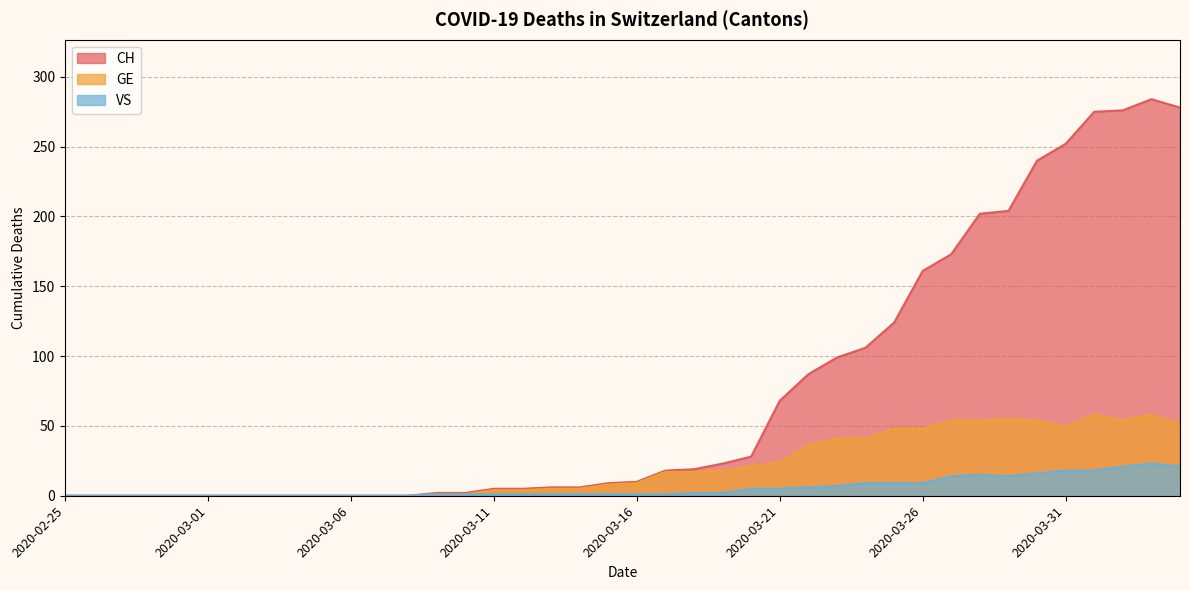

Reading left to right, extract all data points from this chart.

CH: 0	0	0	0	0	0	0	0	0	0	0	0	0	2	2	5	5	6	6	9	10	18	19	23	28	68	87	99	106	124	161	173	202	204	240	252	275	276	284	278
GE: 0	0	0	0	0	0	0	0	0	0	0	0	0	1	1	4	4	5	5	8	9	17	17	18	21	24	36	41	41	48	48	54	54	55	54	49	58	54	58	51
VS: 0	0	0	0	0	0	0	0	0	0	0	0	0	1	1	1	1	1	1	1	1	1	2	2	5	5	6	7	9	9	9	14	15	14	16	18	18	21	23	21